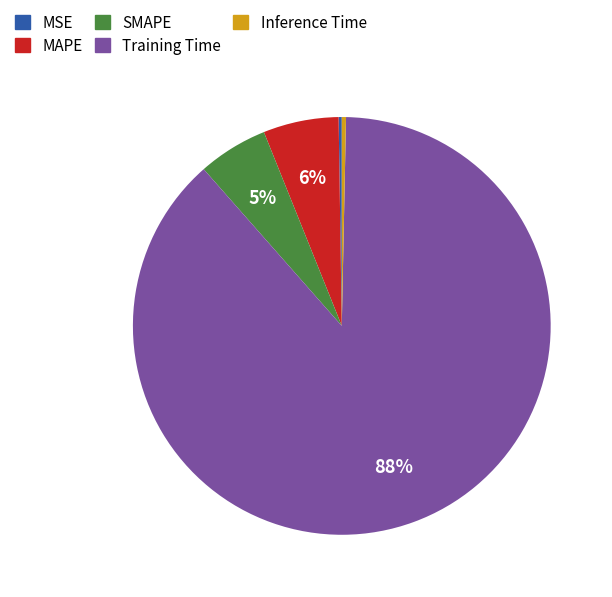

Combined, do SMAPE and MAPE account for over 50%?

No